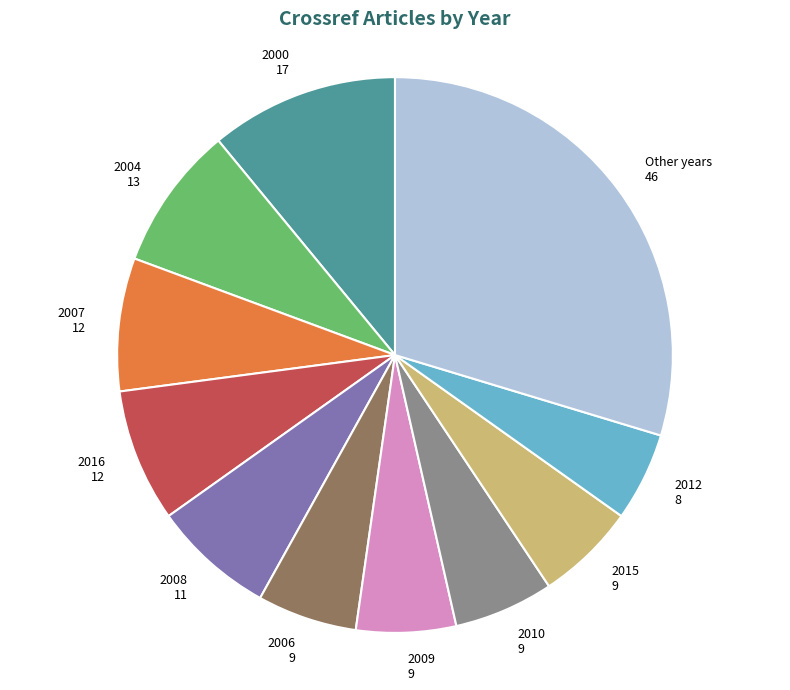

Does 2000 account for over 50% of the chart?

No